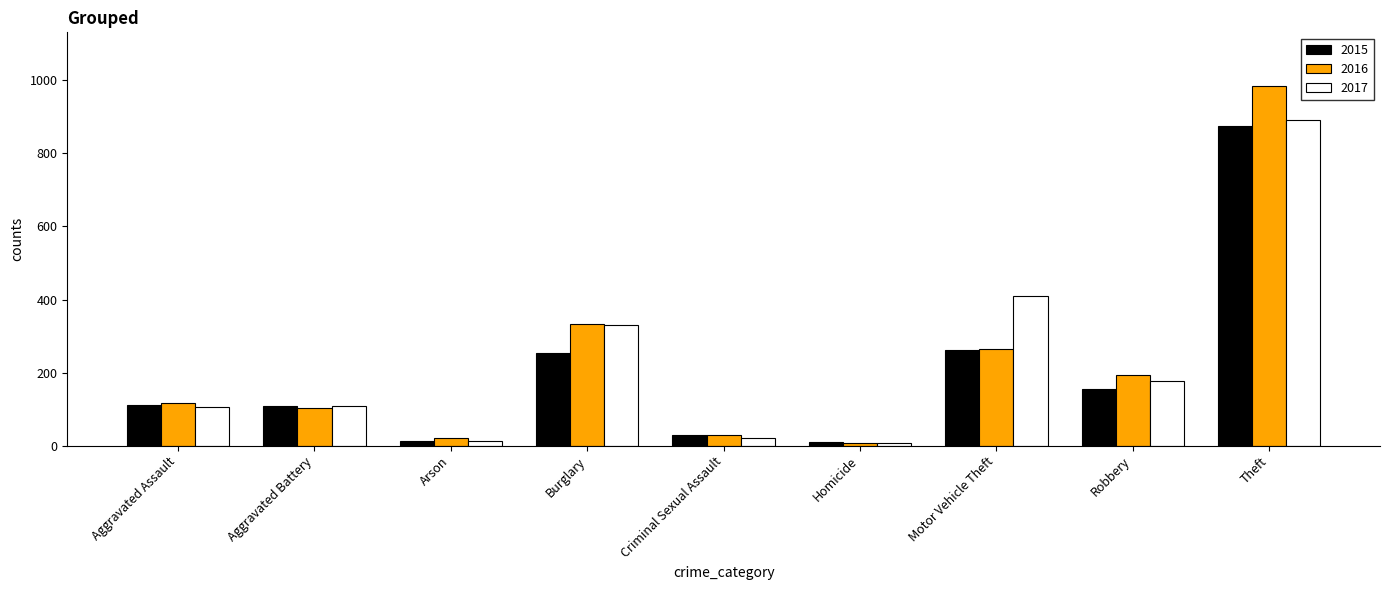

What is the total value across all series at Aggravated Assault?

333